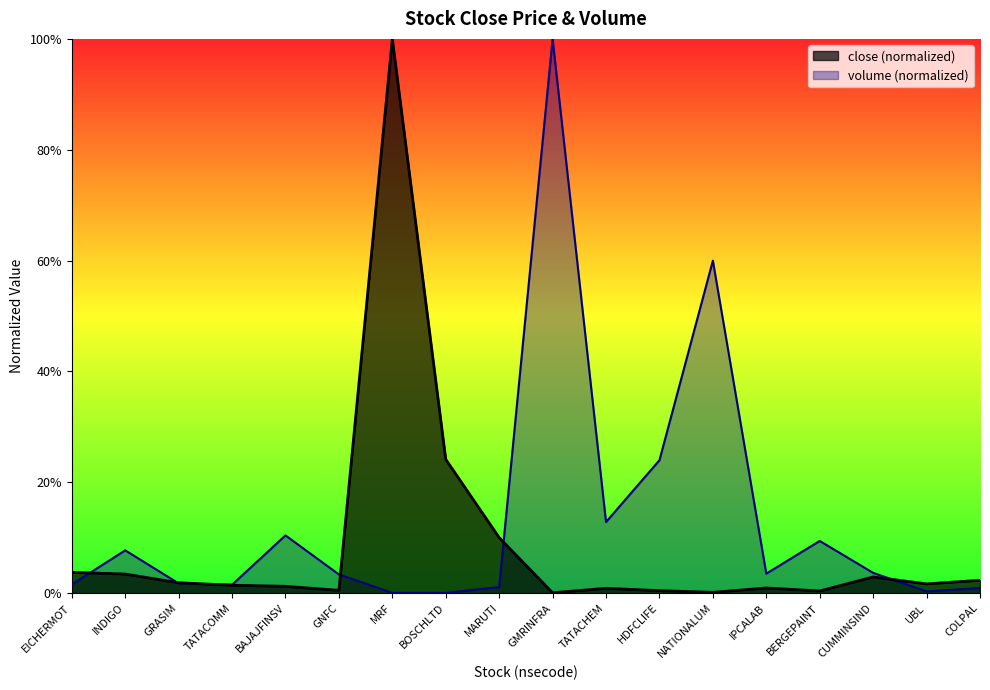

The close series shows 1.0 at MRF. True or false?

True